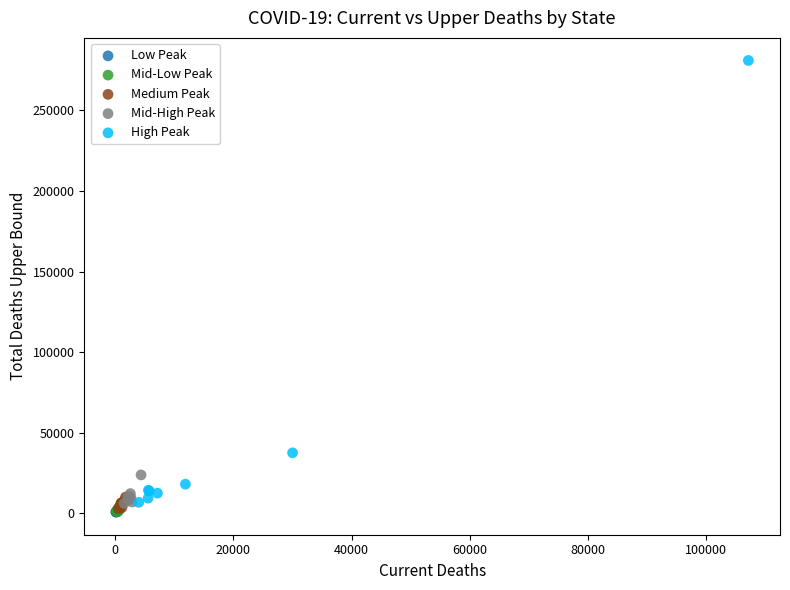

Which series has the widest spread of Y values?

High Peak